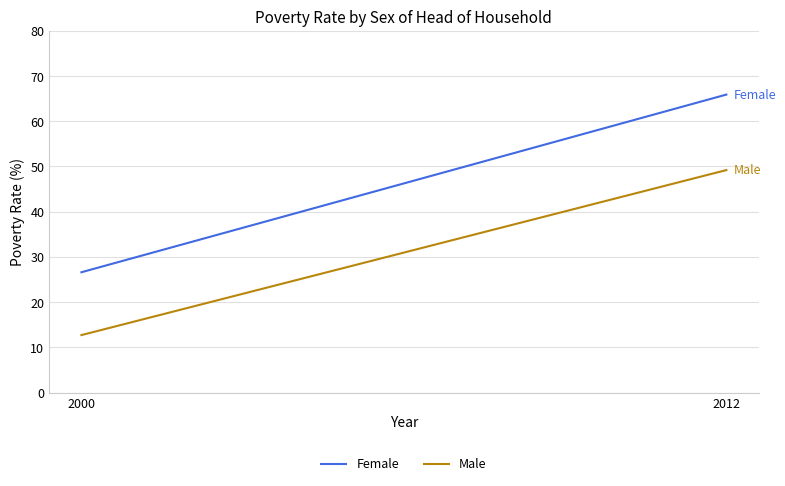

True or false: Female has a value of 12.8 at 2000.

False